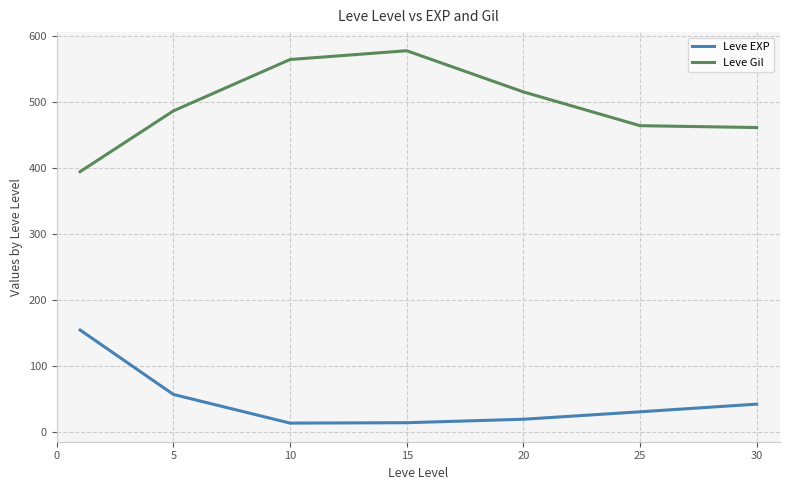

True or false: Leve Gil and Leve EXP intersect in this chart.

False